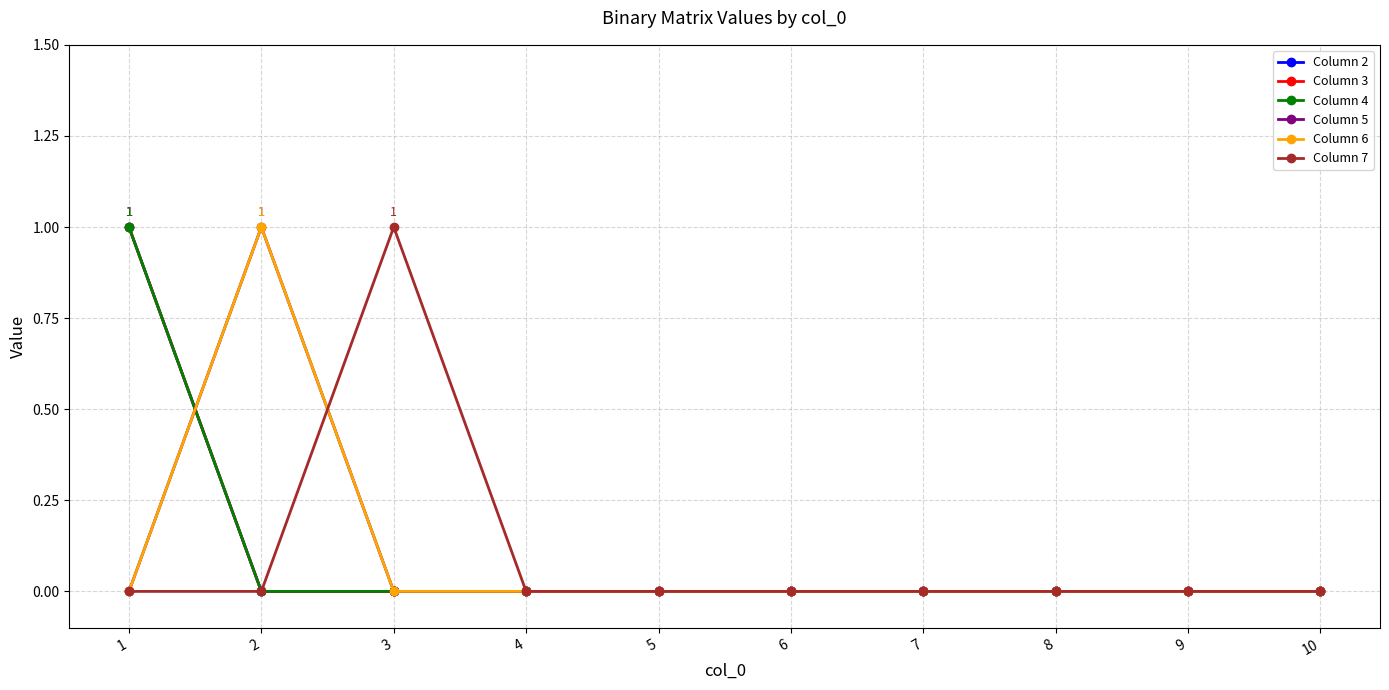

Where is Column 3 nearest to the value 0?

2